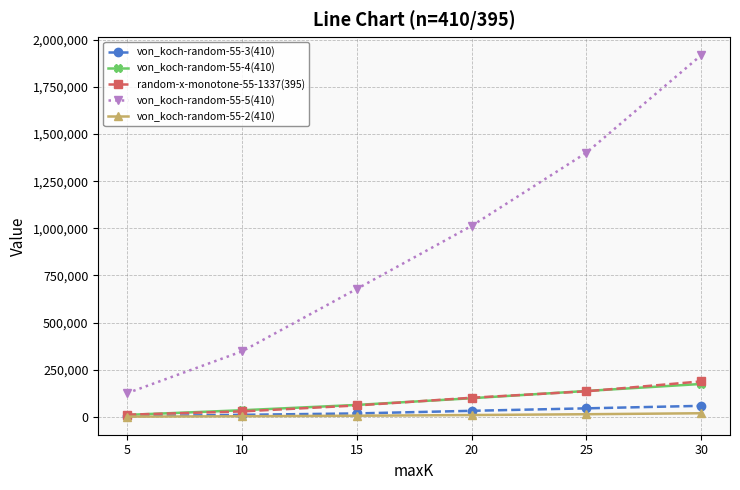

Which series has the widest spread of values?

von_koch-random-55-5(410)